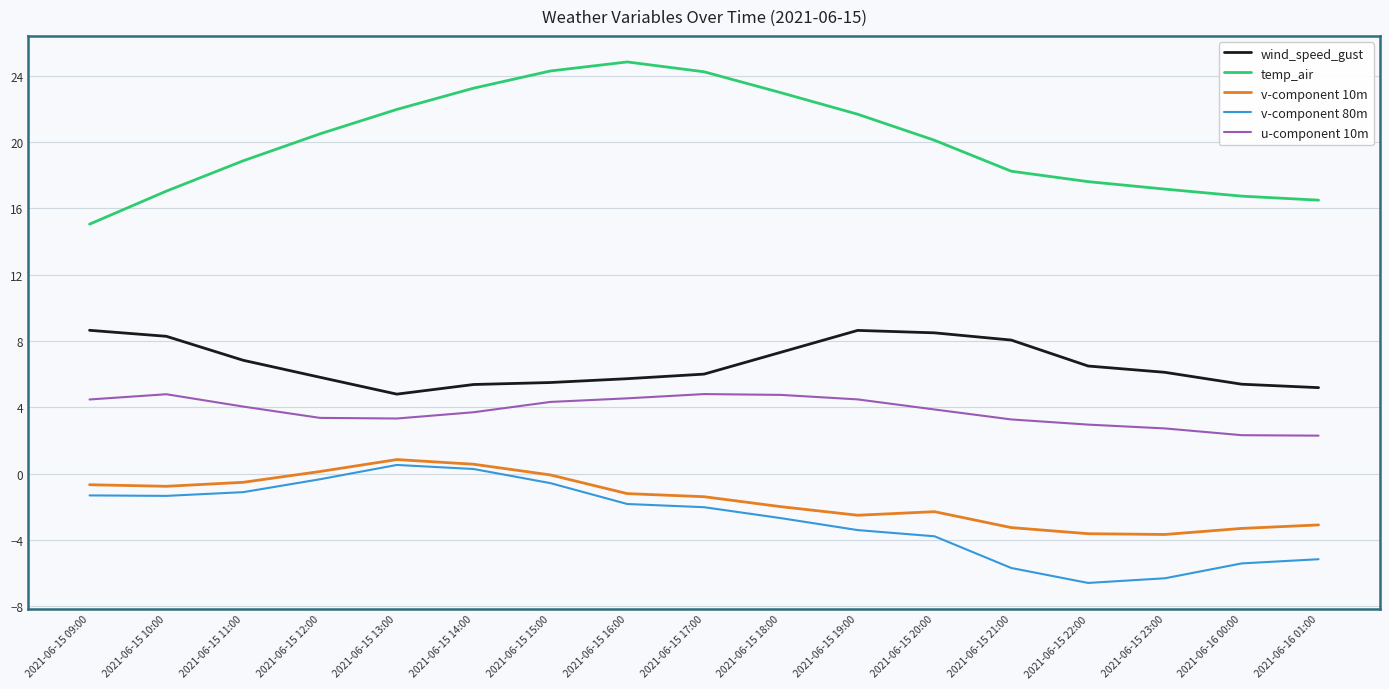

Does the chart display data point markers on the line(s)?

No